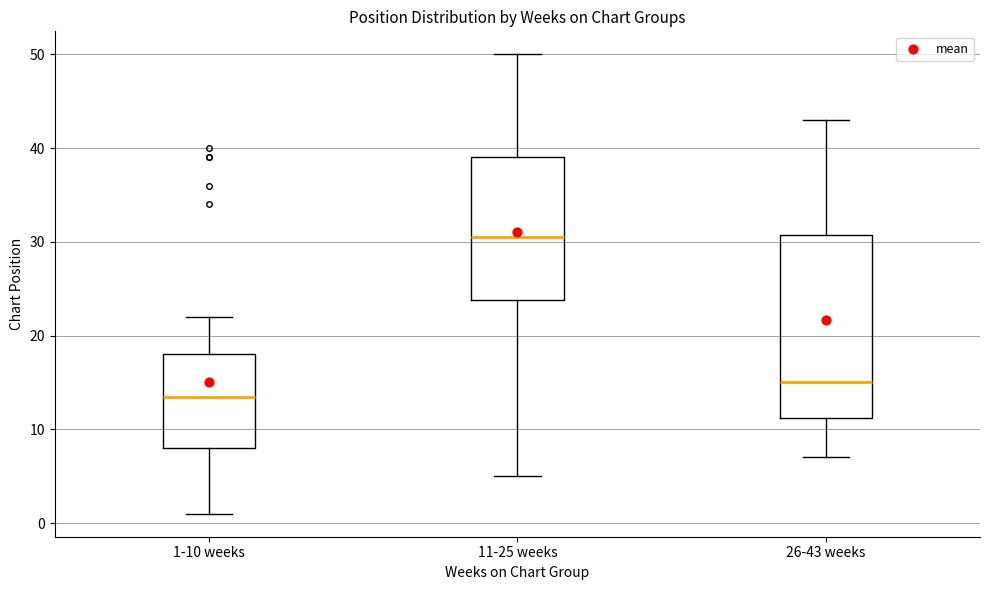

Which box is the tallest, from its lower edge to its upper edge?

26-43 weeks